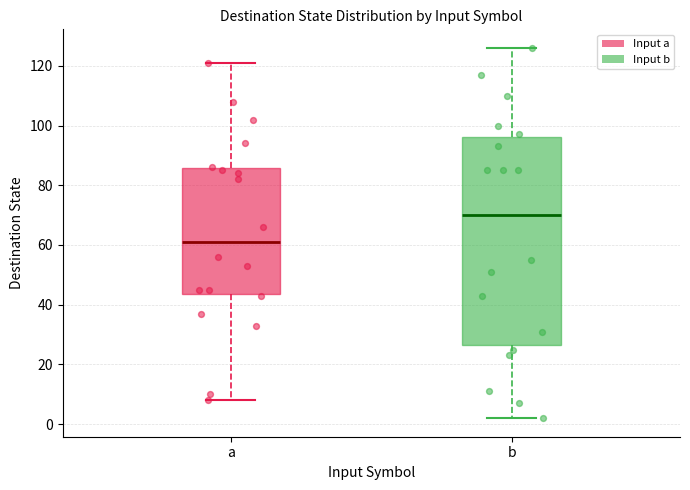

Where does the upper whisker of the box for b end on the y-axis? The values are not printed on the chart, so give them approximately, as read against the axis.

126